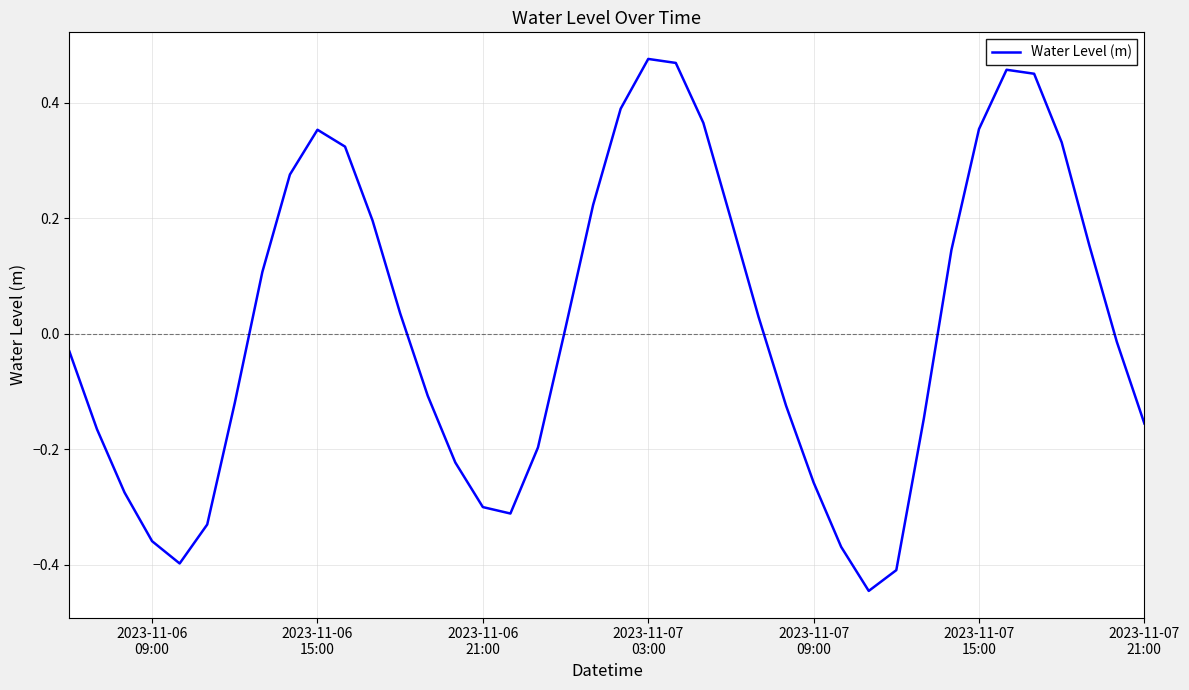

How many positive values are there?

20